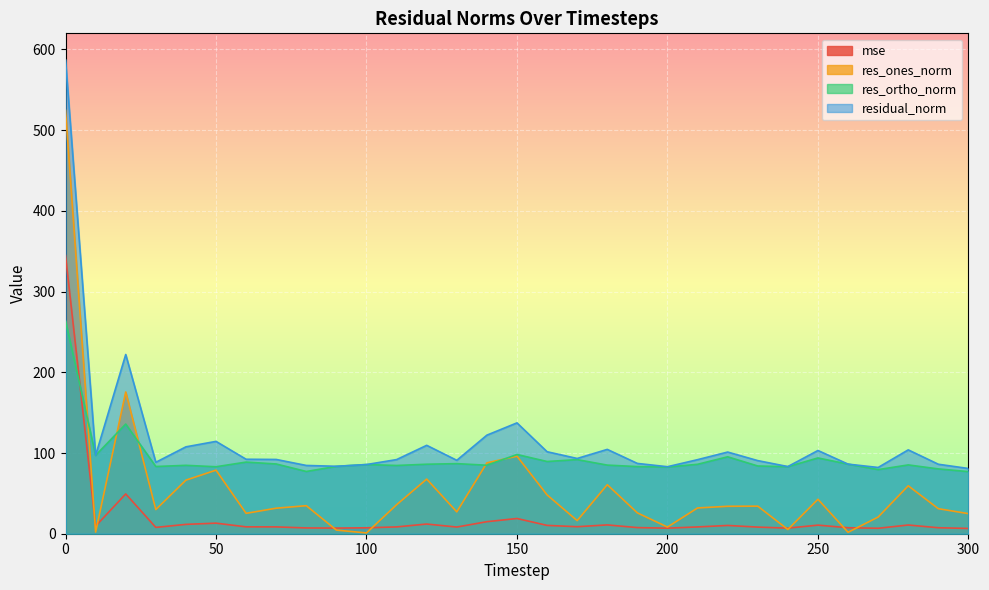

List the series in order of their overall mean, lowest first.

mse, res_ones_norm, res_ortho_norm, residual_norm